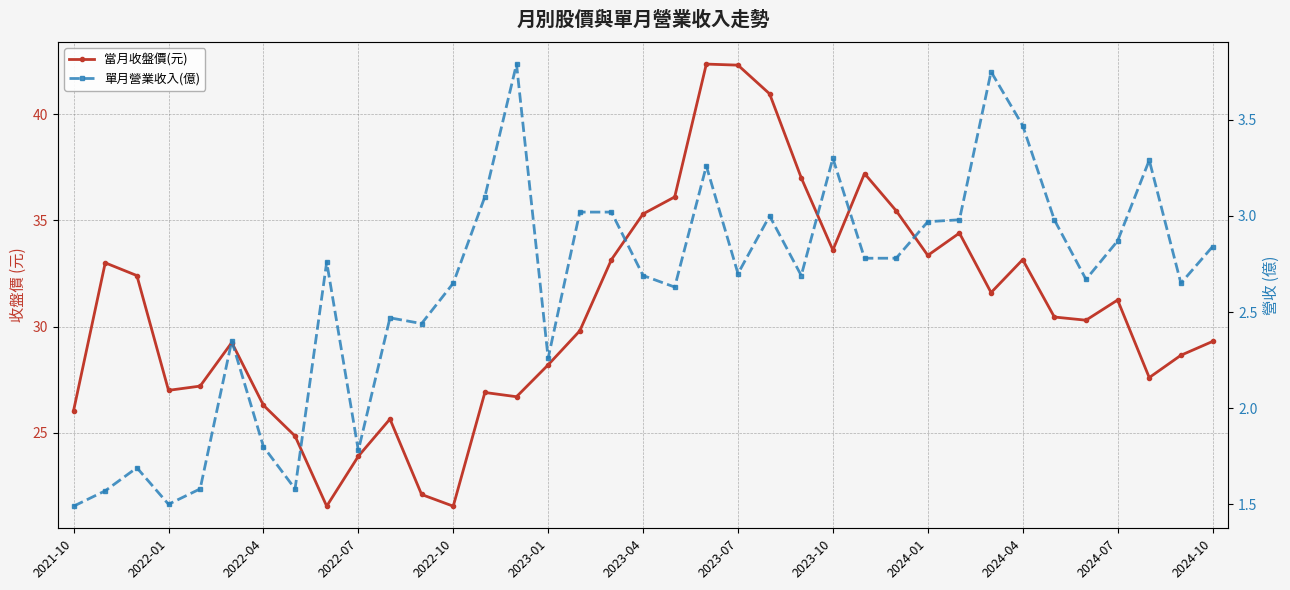

What is the maximum value for 單月營業收入(億)?

3.8